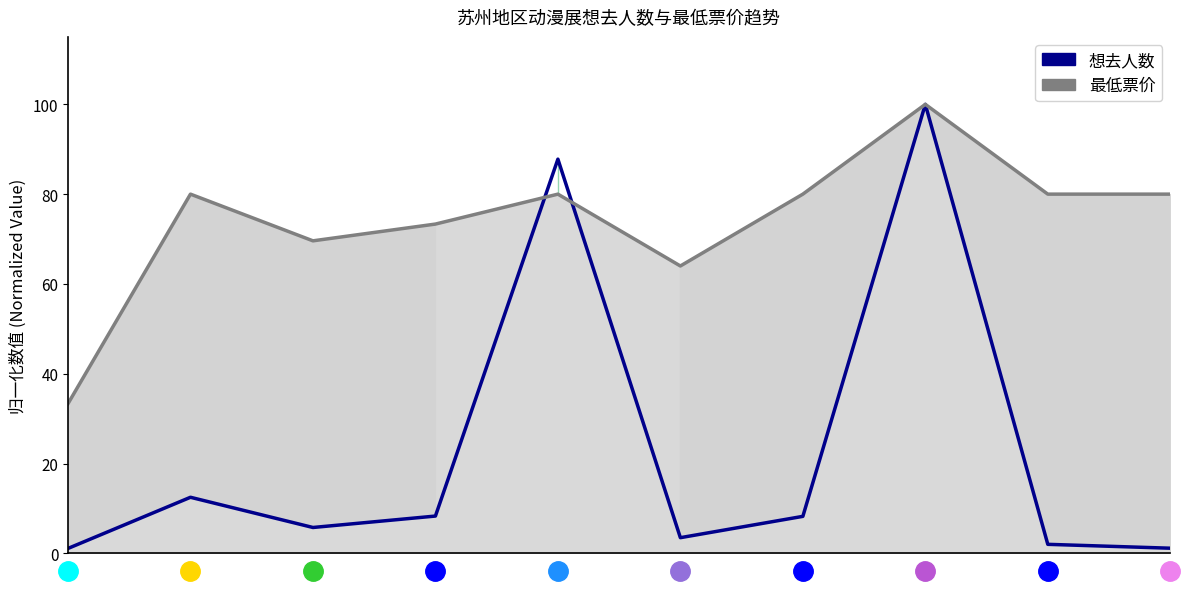

What are all the series names shown in the legend?

想去人数, 最低票价